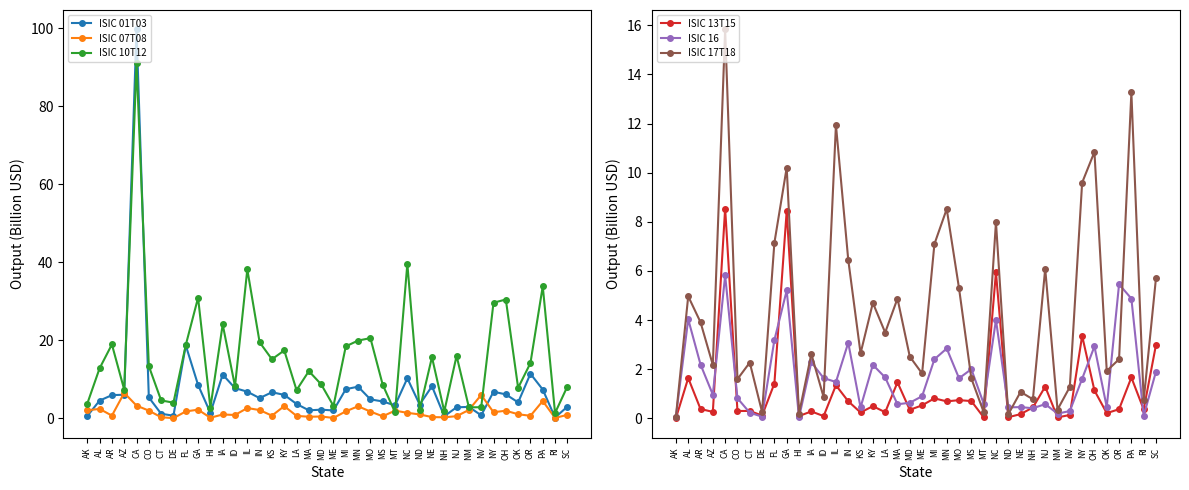

Which series changed the most between KS and MI?

ISIC 17T18